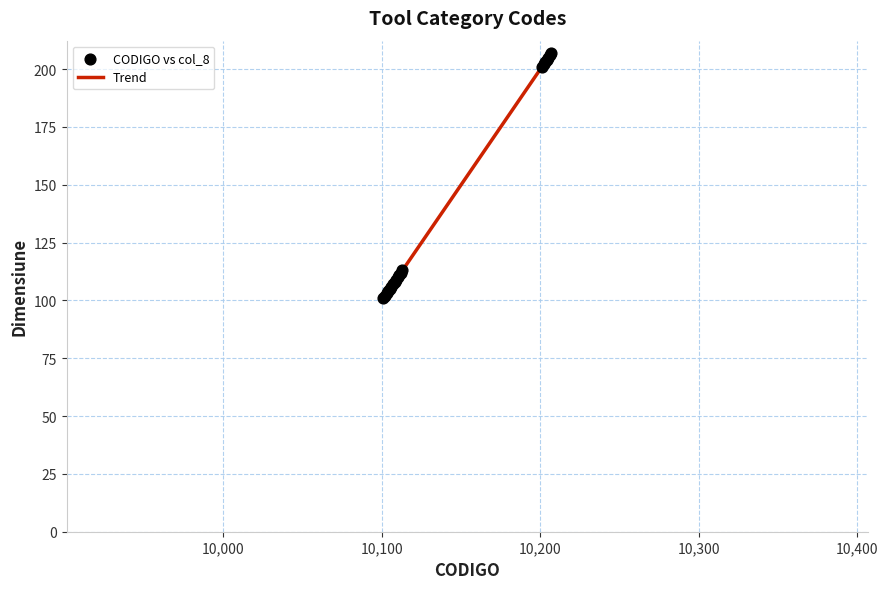

What is the highest value of the Trend series?

207.0